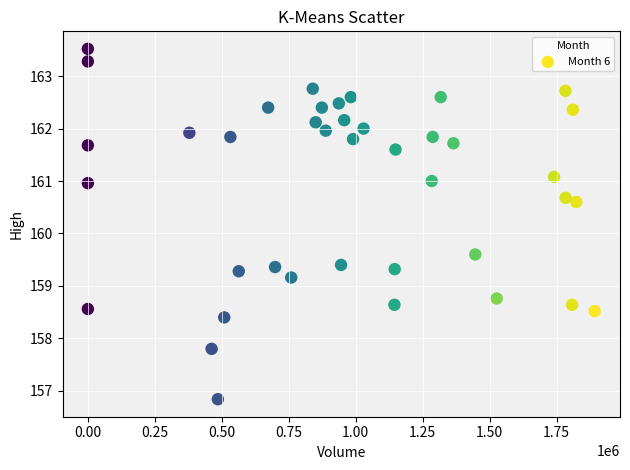

What Y value in the scatter plot is closest to 160?

159.6